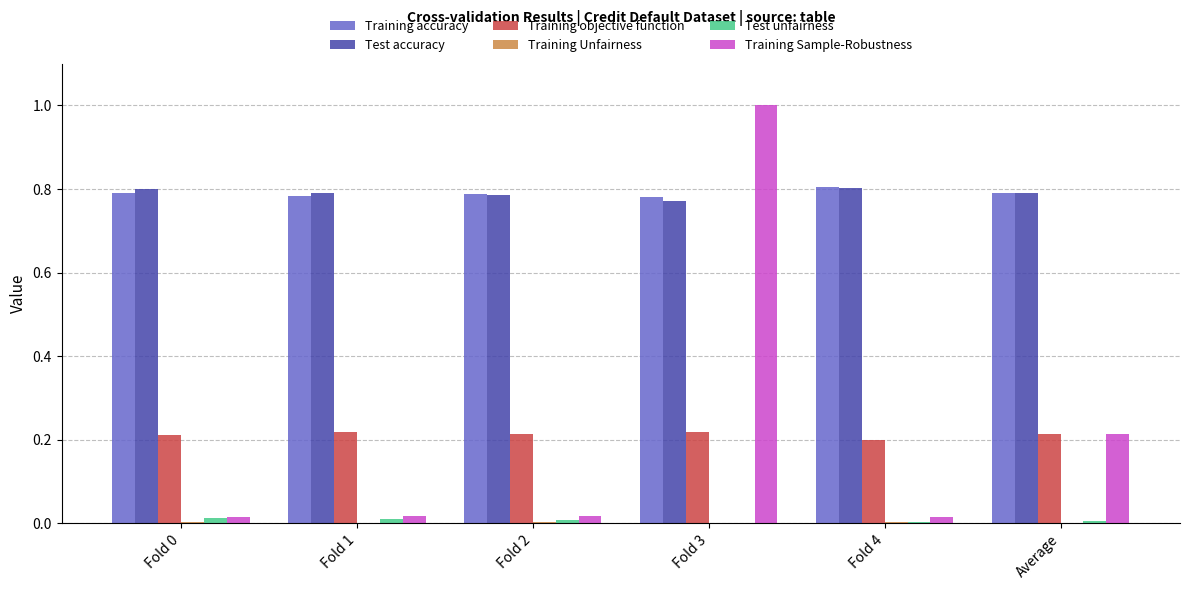

Count the number of categories in the chart.

6